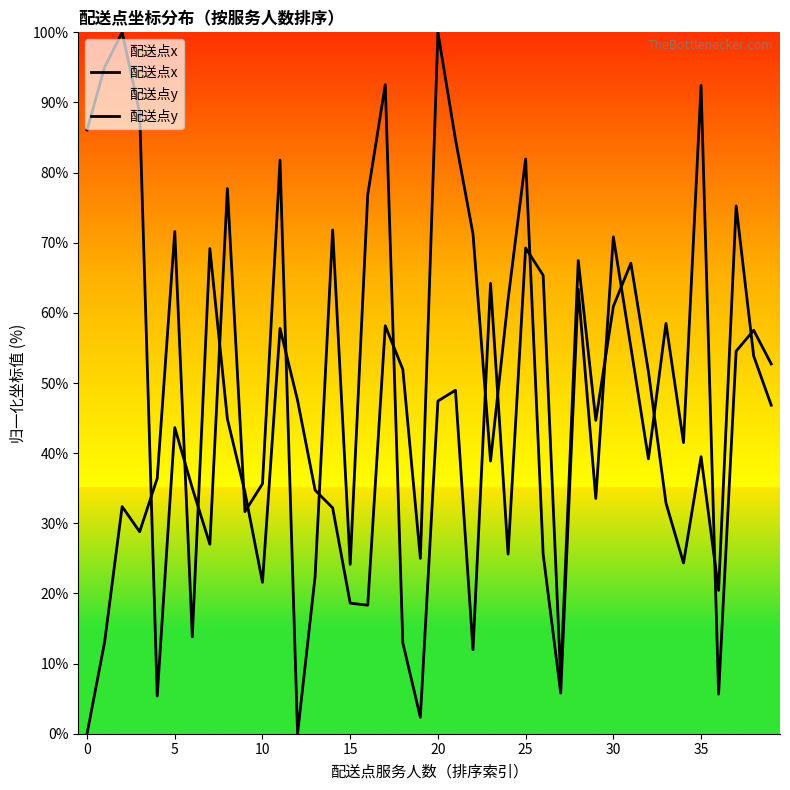

Between 39 and 36, which is larger?

39